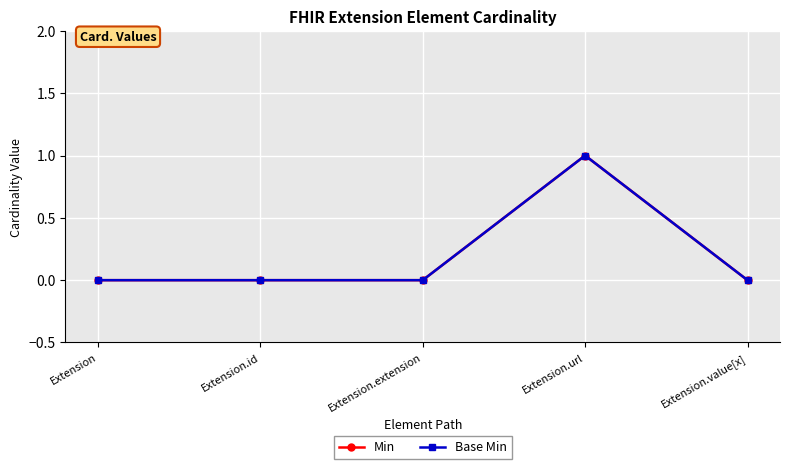

How many Min values are between 0 and 1?

5